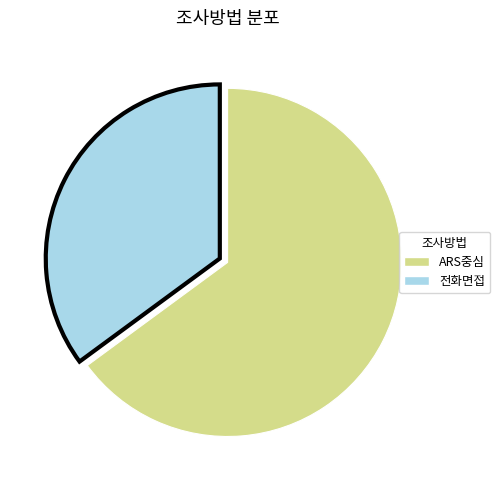

Do 전화면접 and ARS중심 together represent more than half of the pie?

Yes